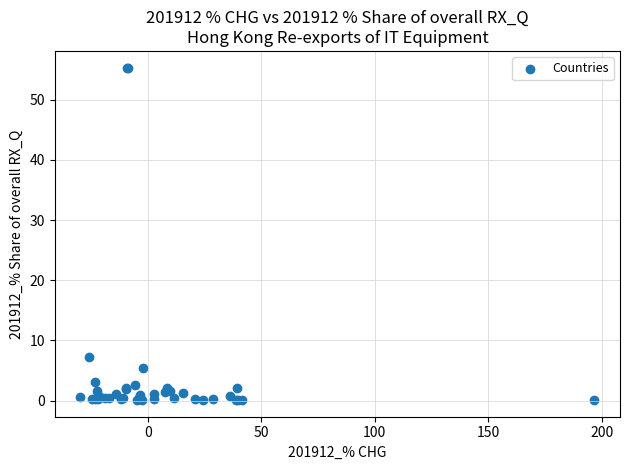

What Y value in the scatter plot is closest to 27?

7.2